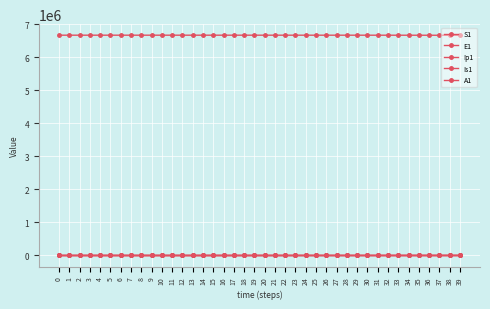

What is the sum of all Ip1 values?

1226.0